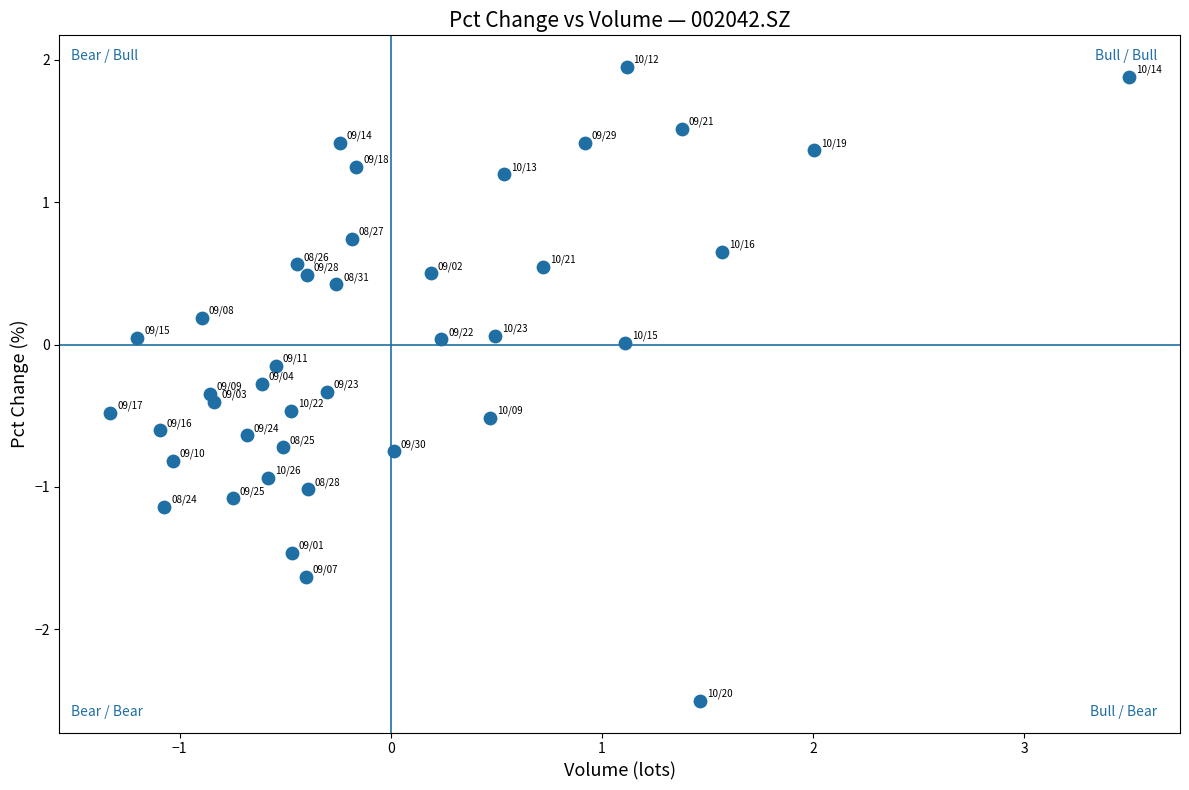

What is the range of X values (max minus min)?

4.8